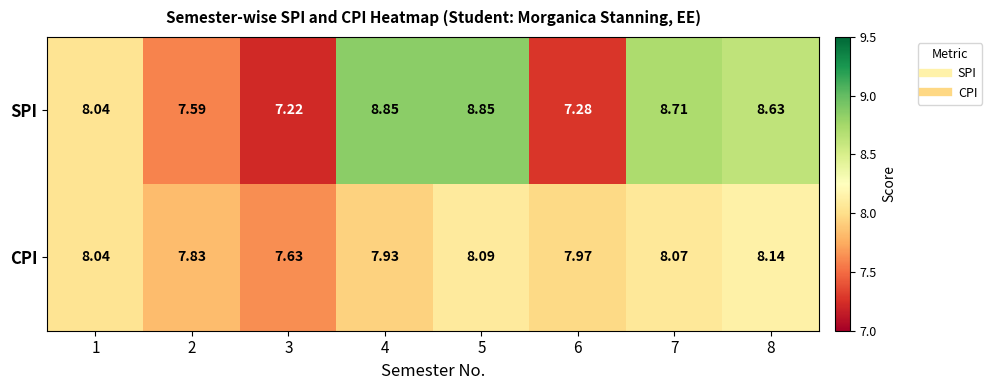

Which series has the largest range (max minus min)?

SPI